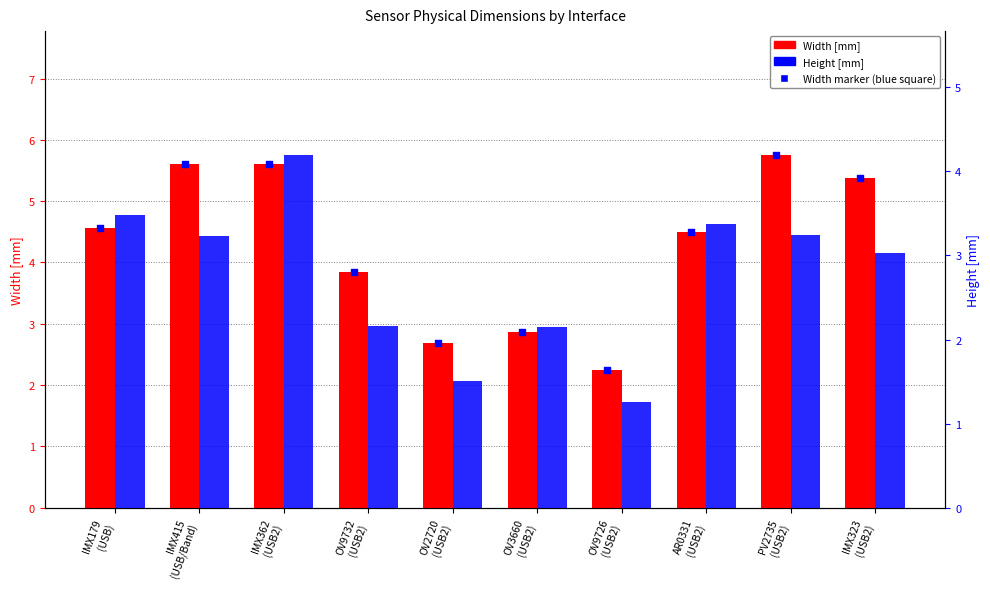

Which series contains the highest Y value?

Width[mm]